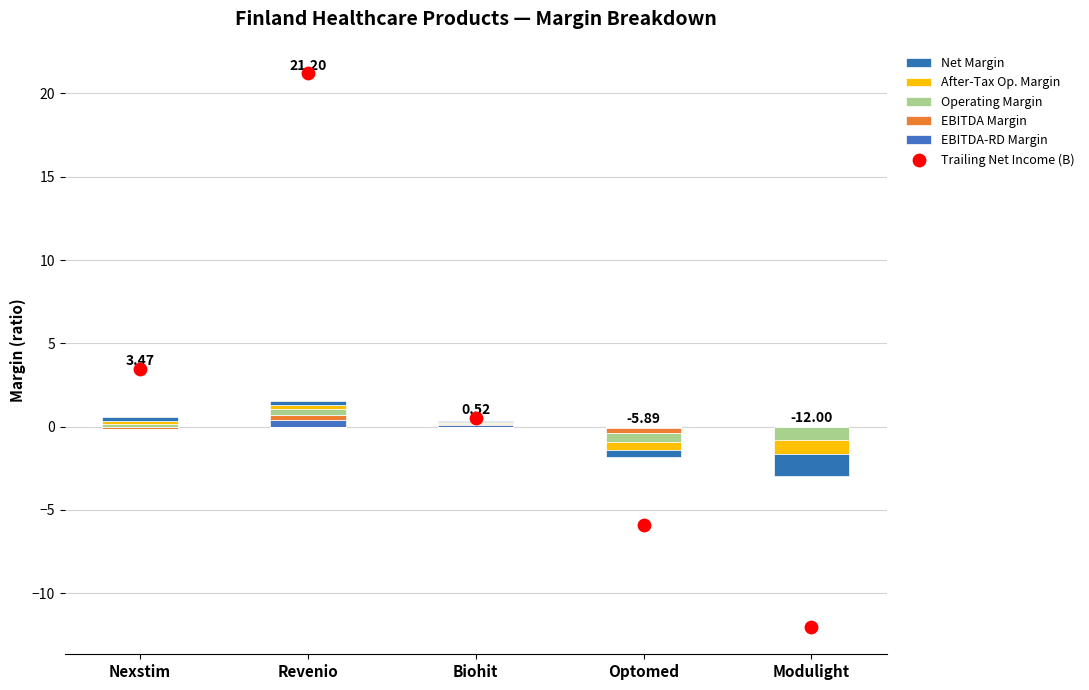

What are all the series names shown in the legend?

EBITDA-RD Margin, EBITDA Margin, Operating Margin, After-Tax Op. Margin, Net Margin, Trailing Net Income (B)